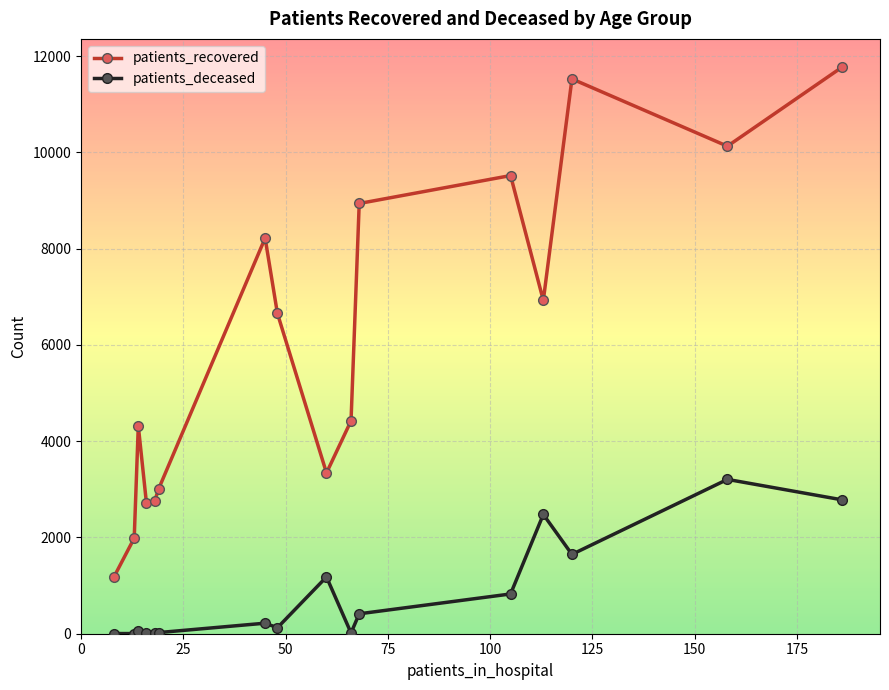

True or false: patients_deceased and patients_recovered intersect in this chart.

False